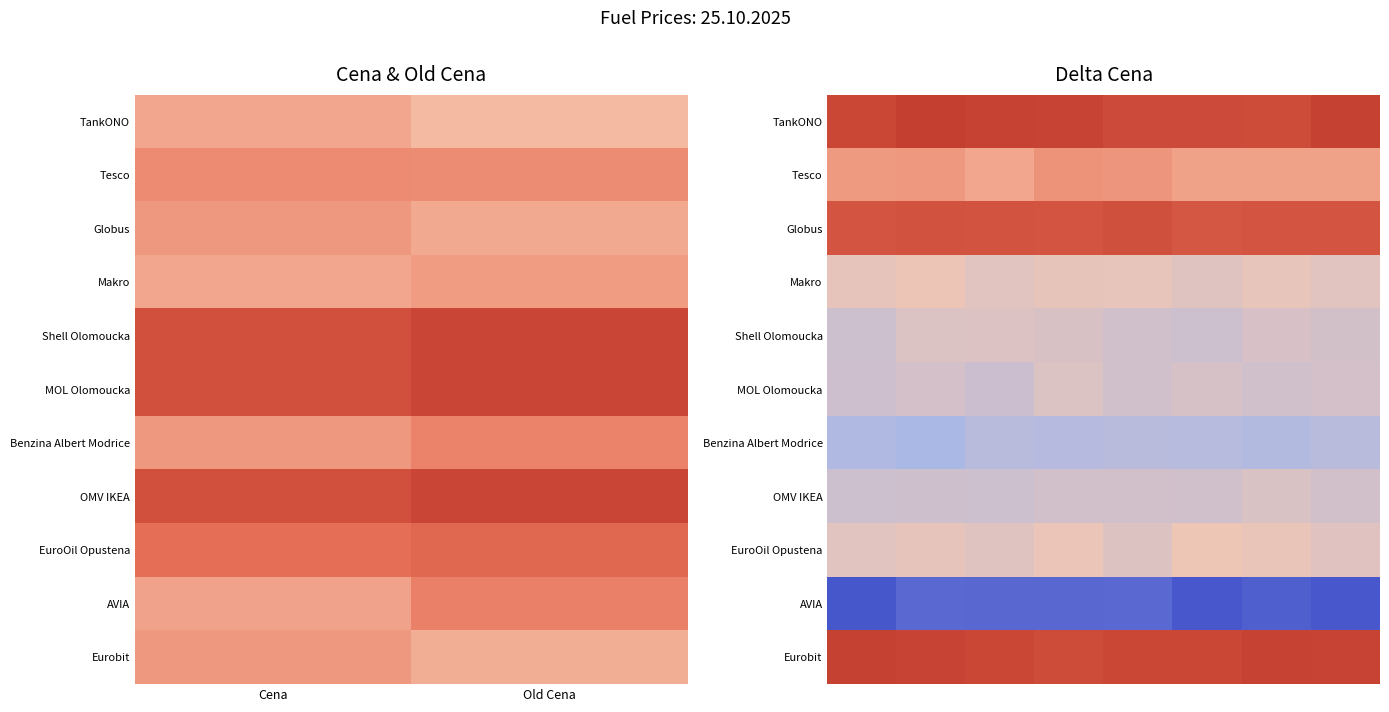

Which category has the highest value across all series?

Old Cena